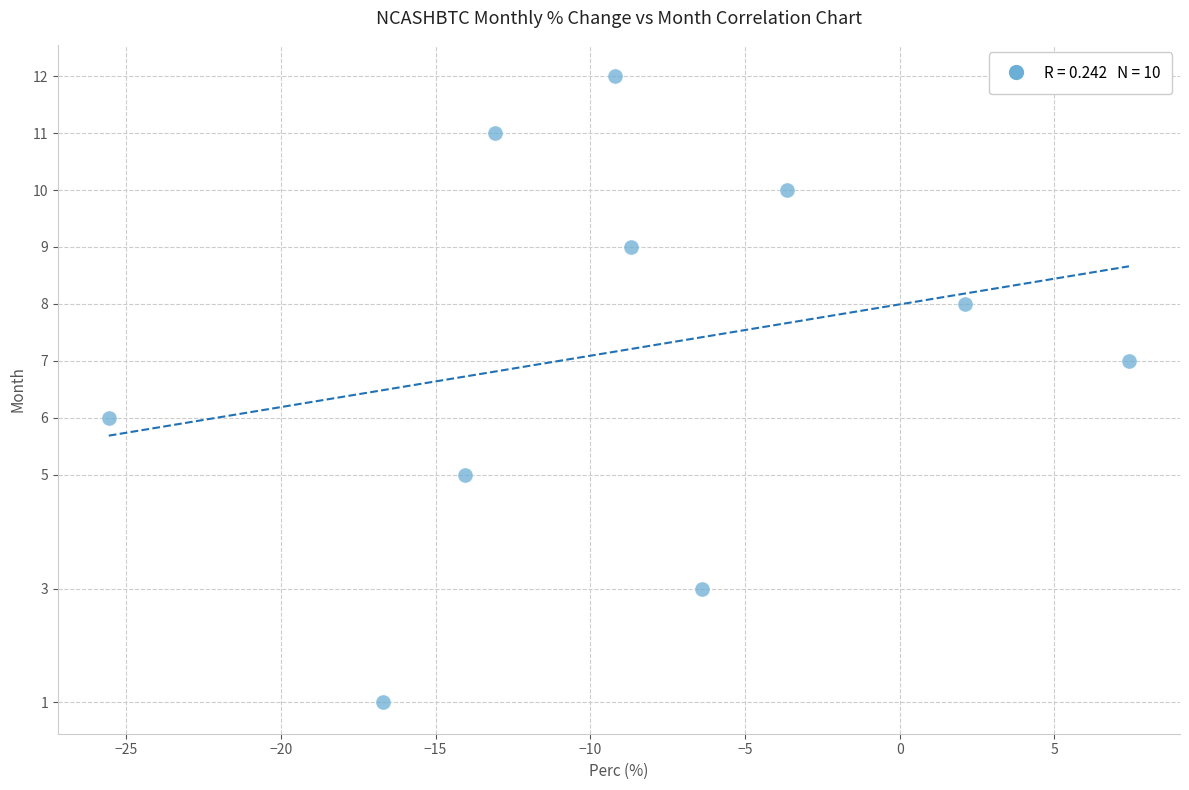

What is the range of Y values (max minus min)?

11